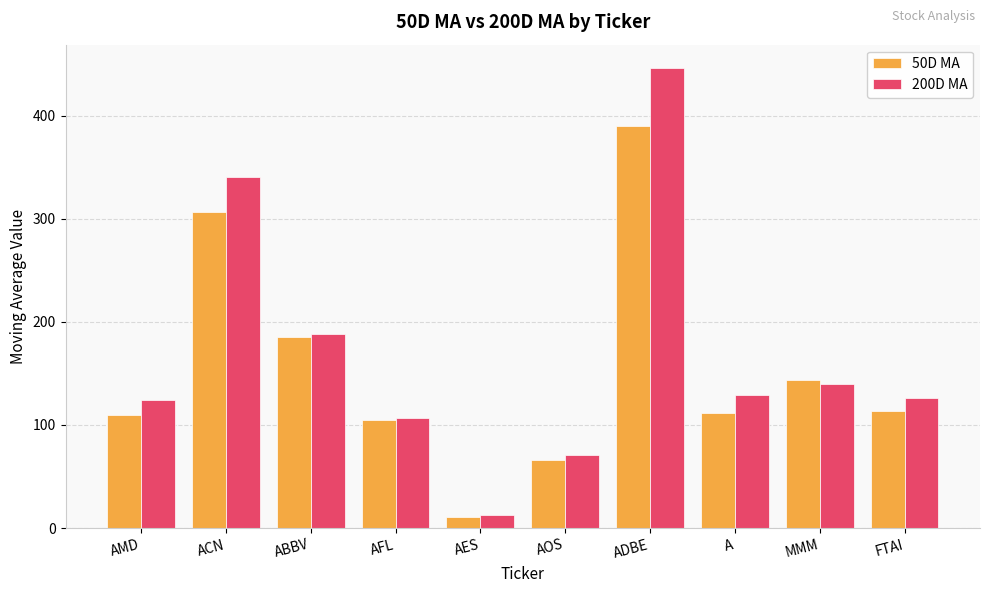

Is it true that 200D MA equals 126.1 at FTAI?

True